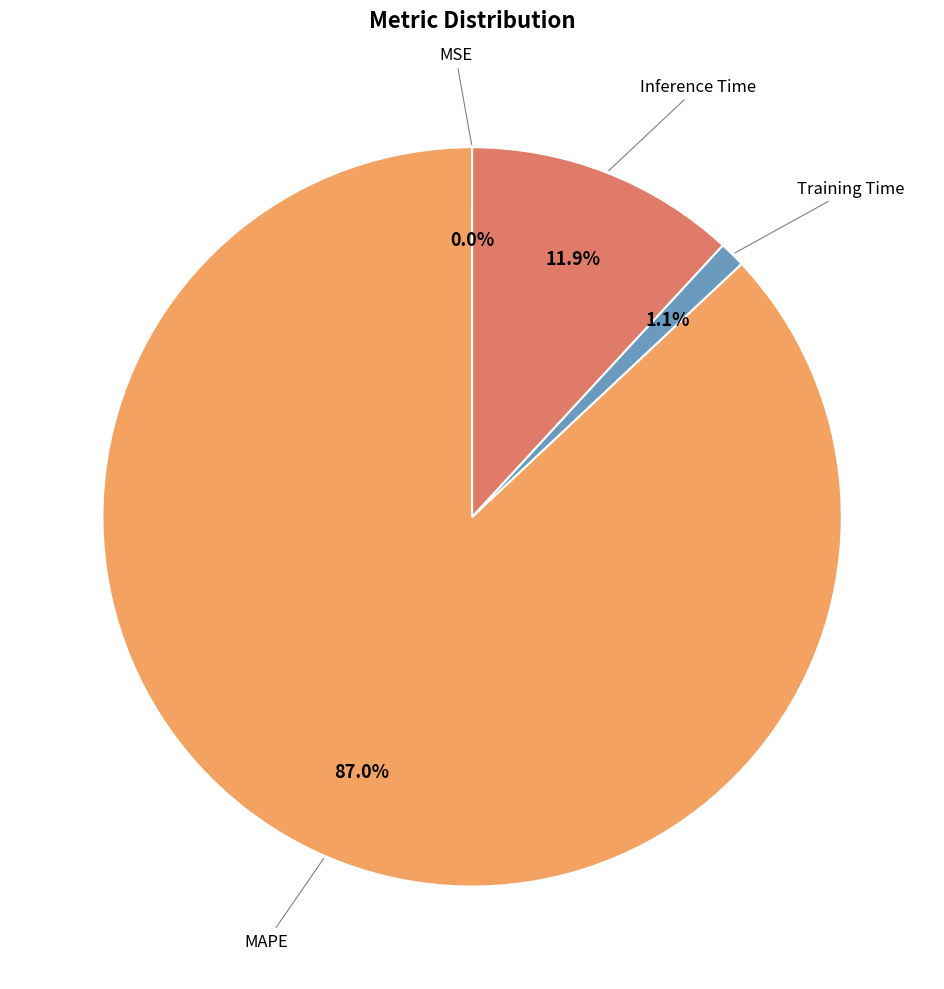

Is there any slice that represents more than half of the pie?

Yes